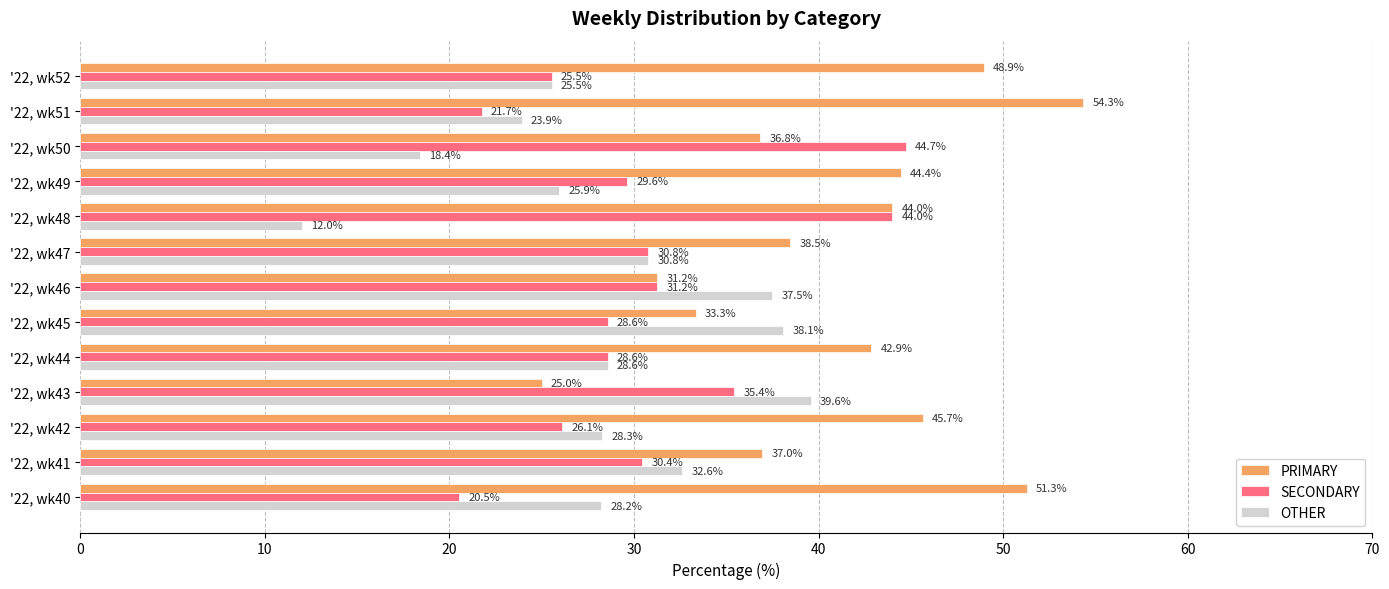

How many data points in OTHER are less than 28?

5